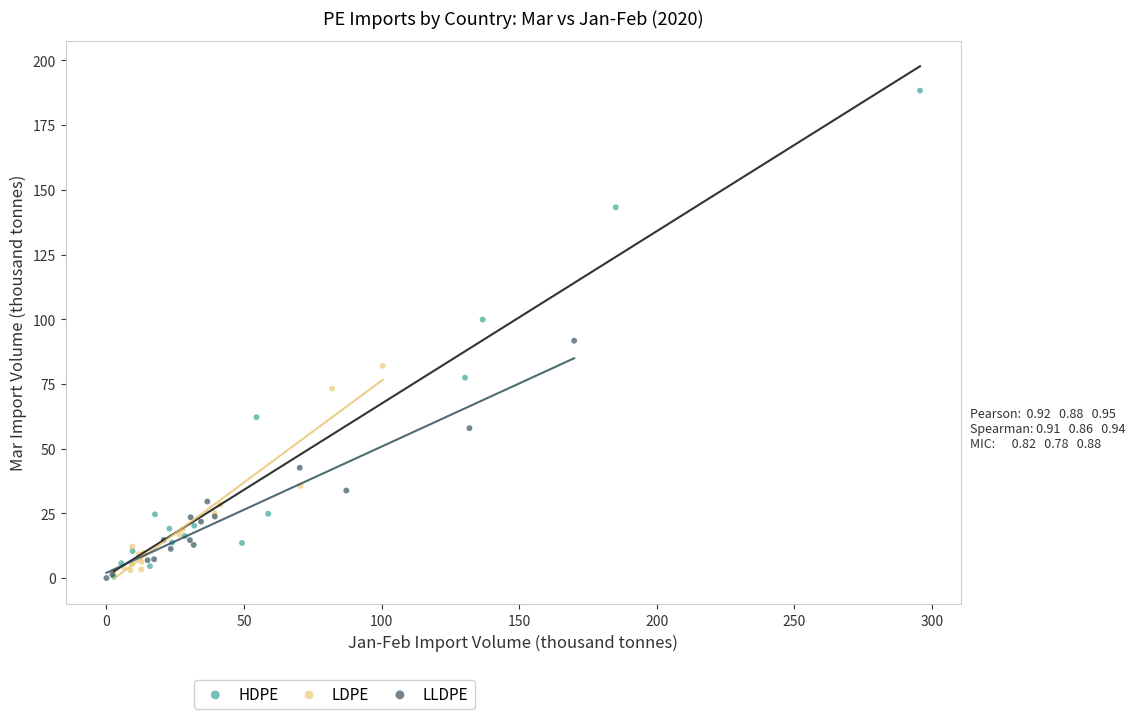

Which series has the widest spread of Y values?

HDPE